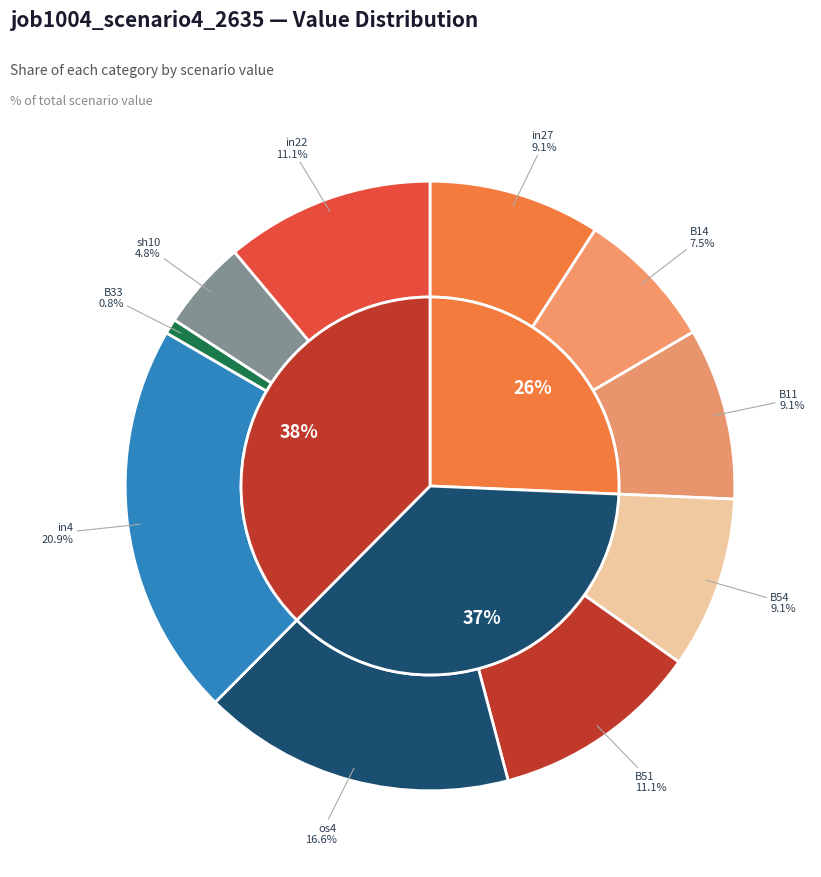

To the nearest percent, what percentage of the pie is B51?

11%